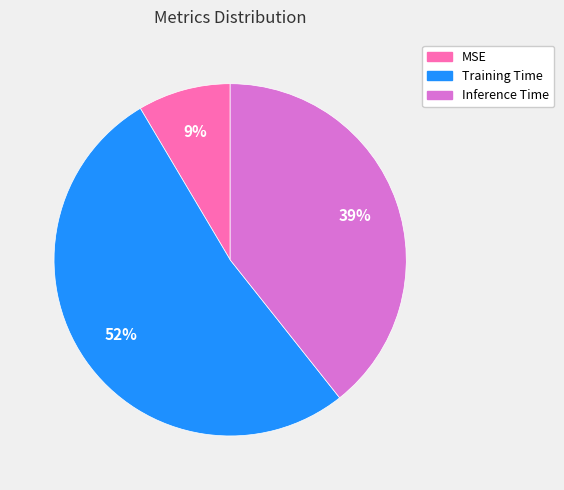

Count the number of slices in the pie.

3